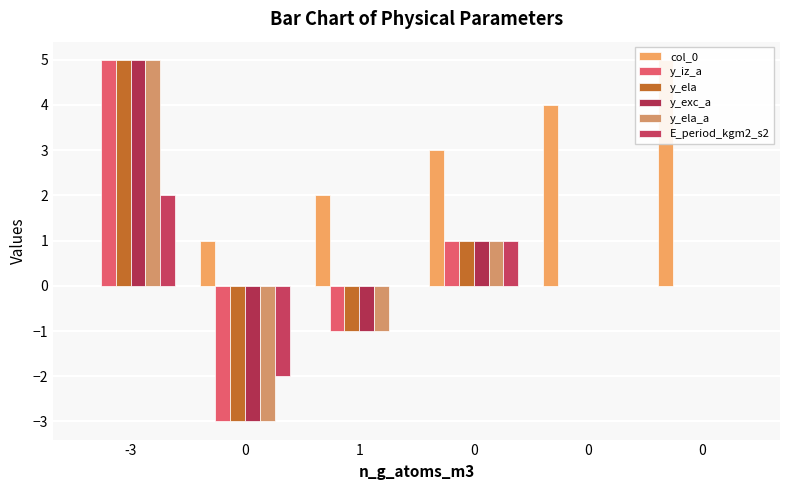

Rank the categories by y_ela value from lowest to highest.

0, 1, 0, 0, 0, -3